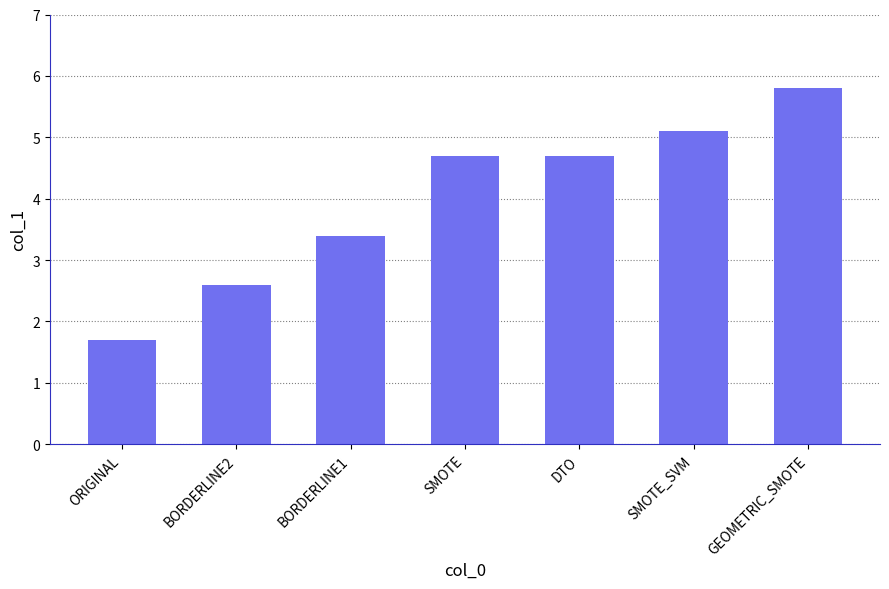

The value at BORDERLINE1 is 3.4. True or false?

True